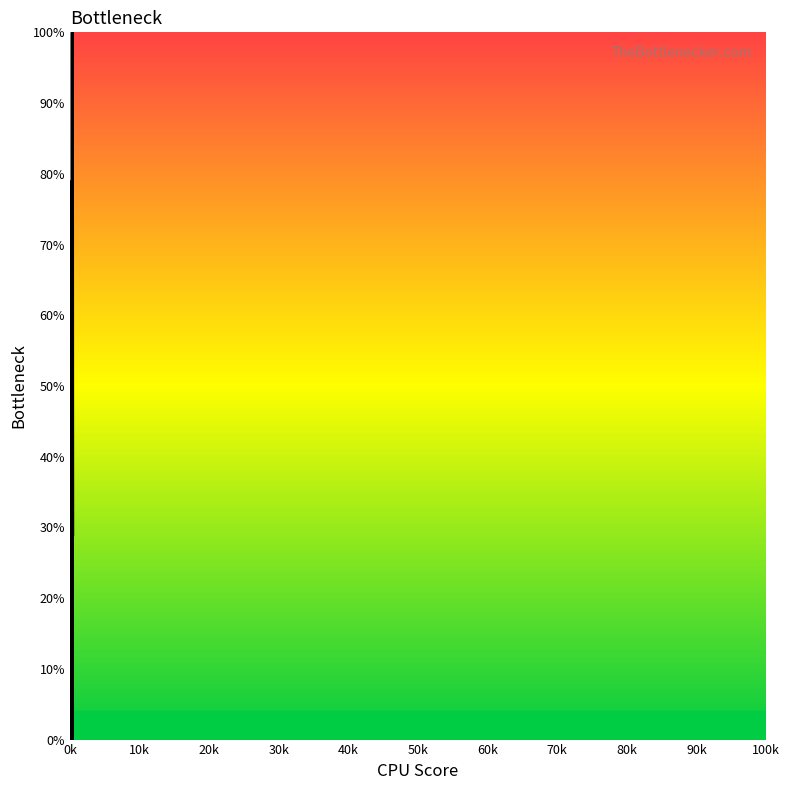

Reading right to left, what are all the values shown in this chart?

28.9	57.9	73.7	5.3	2.6	15.8	5.3	15.8	100.0	0.0	21.1	36.8	26.3	10.5	18.4	13.2	0.0	7.9	100.0	0.0	21.1	0.0	28.9	13.2	78.9	36.8	78.9	34.2	21.1	21.1	28.9	28.9	31.6	13.2	13.2	15.8	71.1	21.1	2.6	7.9